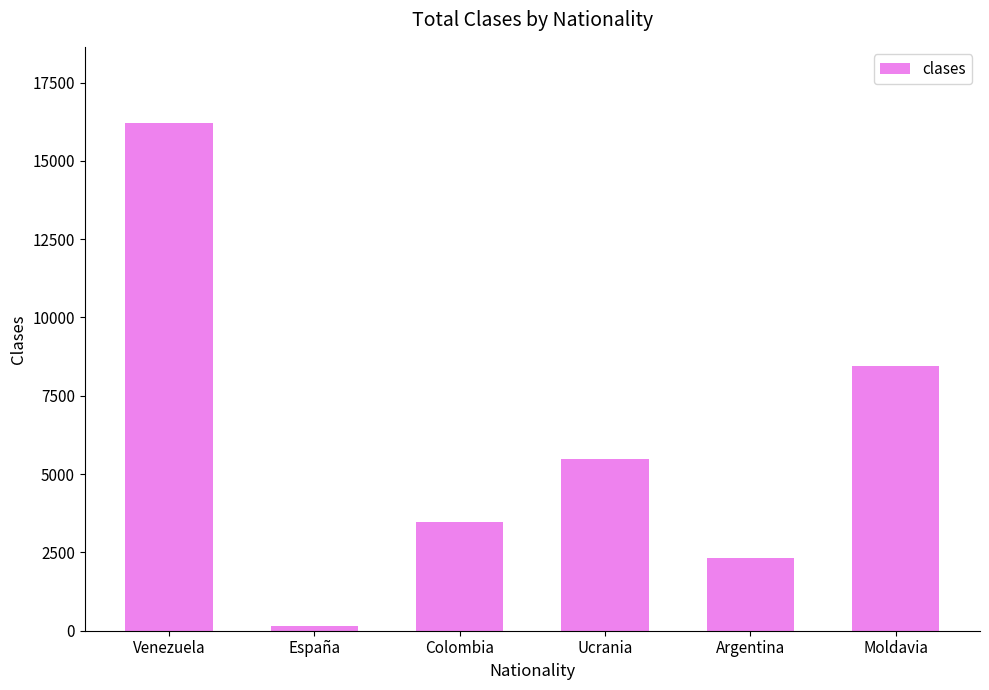

Reading left to right, what are all the values shown in this chart?

16208	141	3455	5497	2332	8464